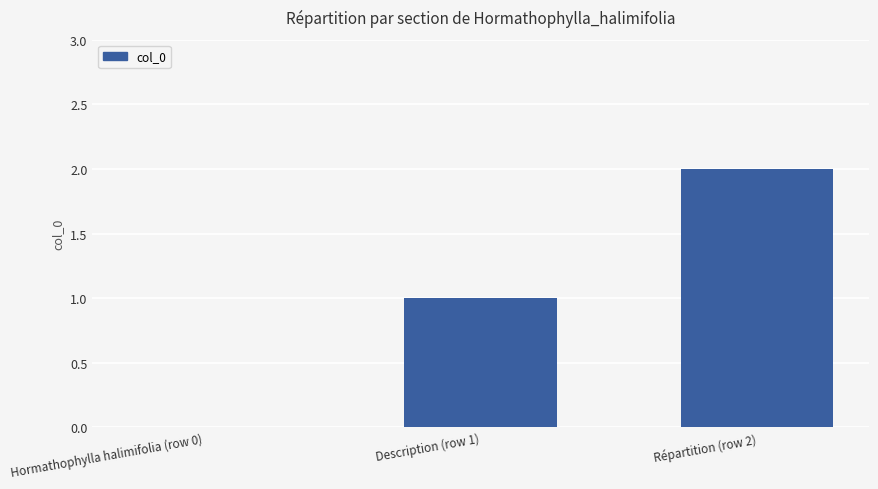

What is the change in value from Hormathophylla halimifolia (row 0) to Description (row 1)?

+1